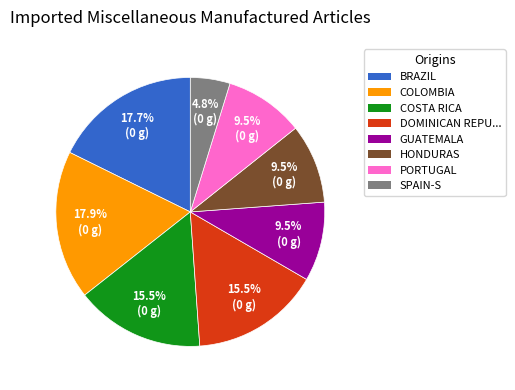

To the nearest percent, what is the average slice percentage?

12%